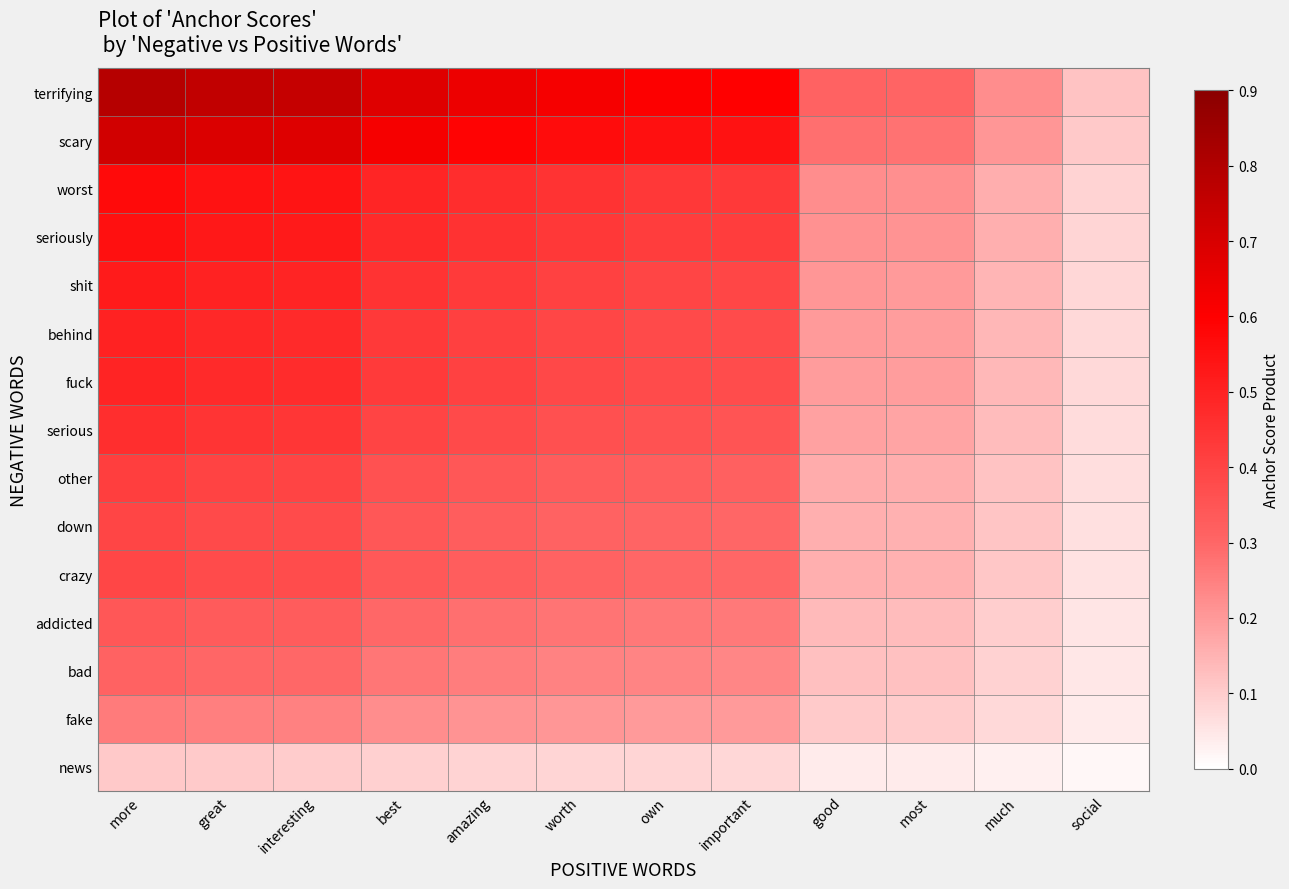

What is the total value across all series at best?

5.9